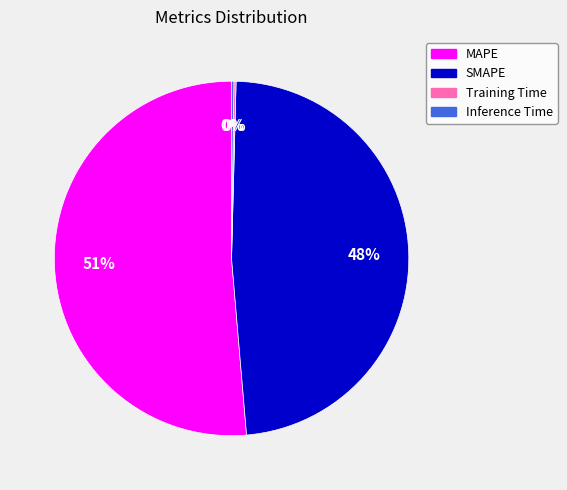

What is the largest slice in the pie chart?

MAPE